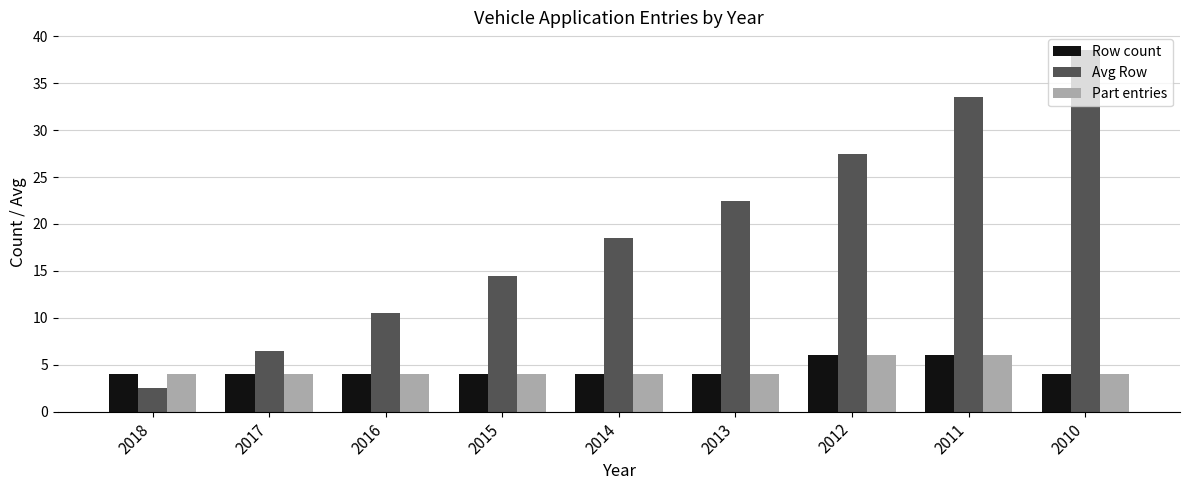

What are all the series names shown in the legend?

Row count, Avg Row, Part entries